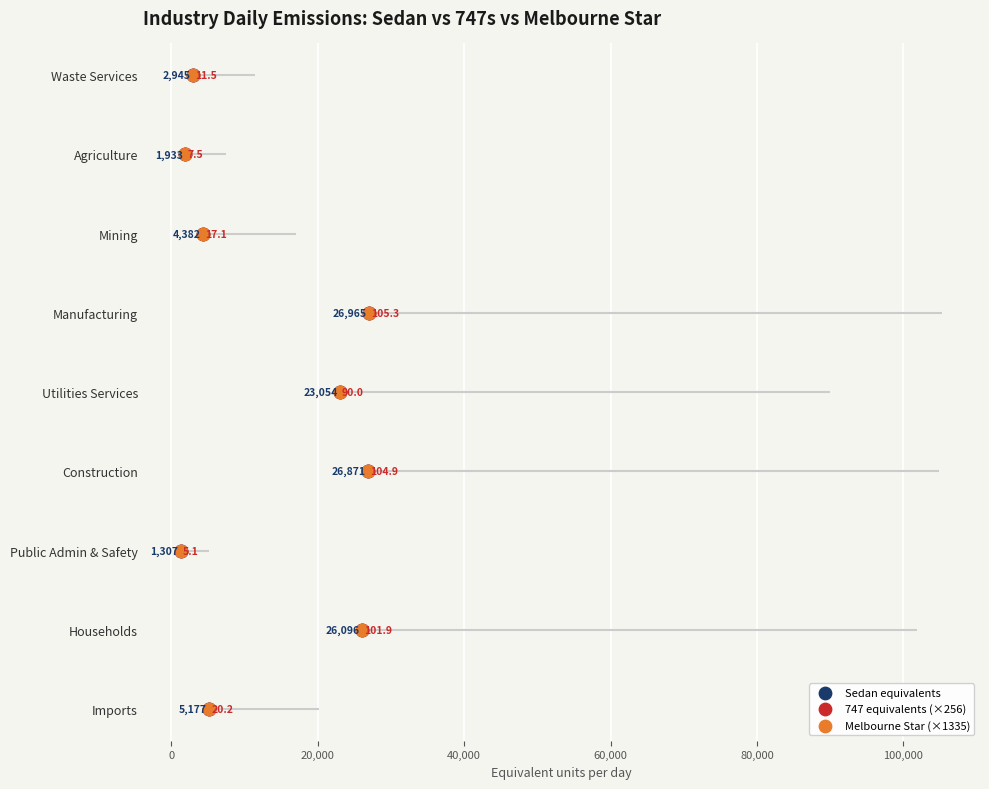

Is the value of Melbourne Star (×1335) at 80,000 greater than the value of Sedan equivalents at 40,000?

Yes